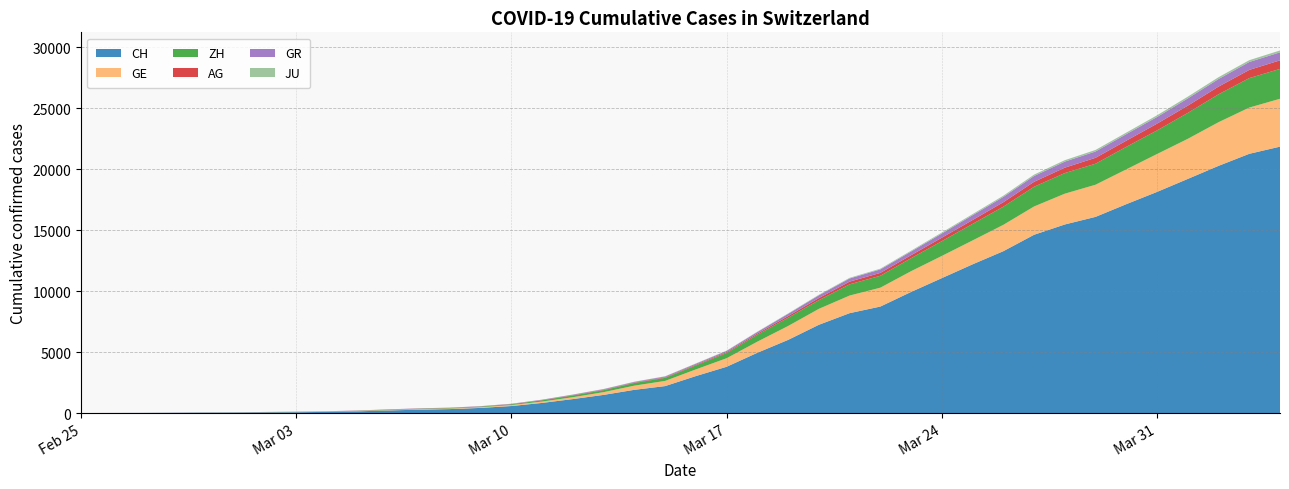

At how many categories does at least one series exceed 19374?

3